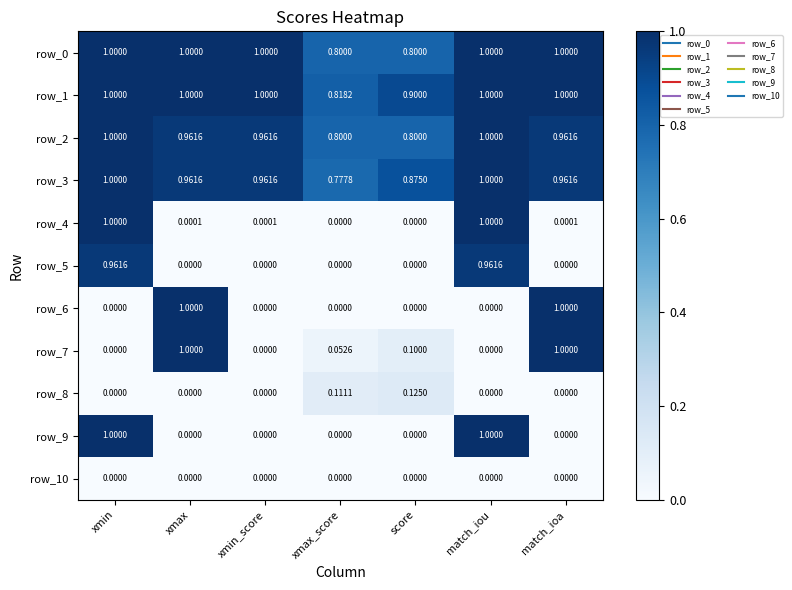

How many positive values does the row_6 series have?

2